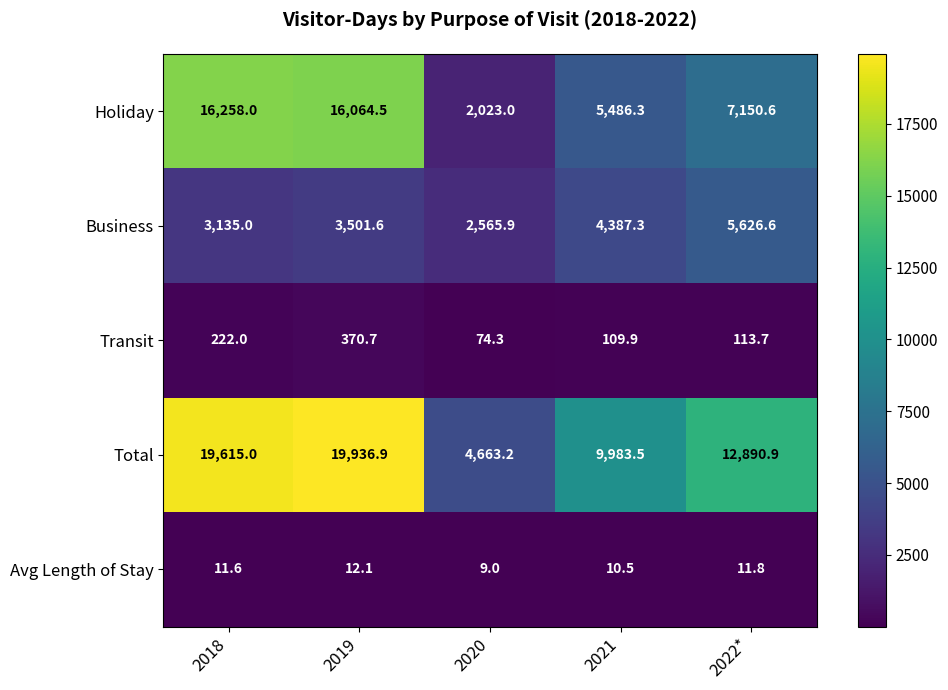

Count the number of categories in the chart.

5